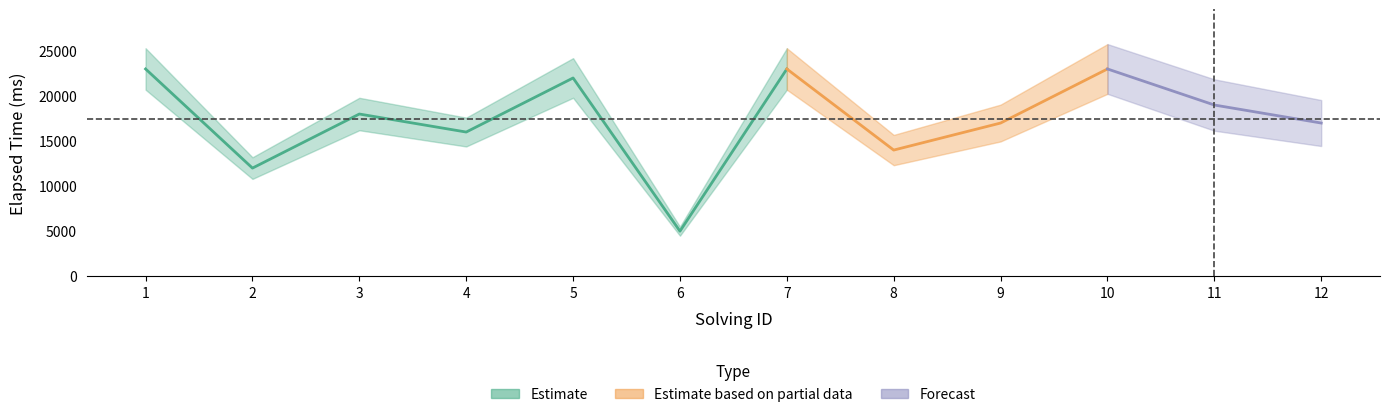

At which label does elapsed_time reach its minimum?

6